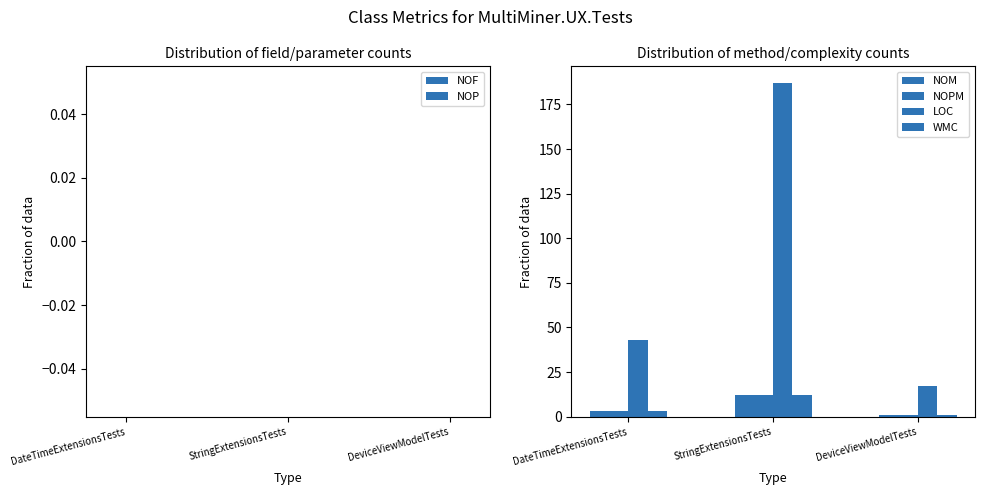

How many data points does each series have?

3